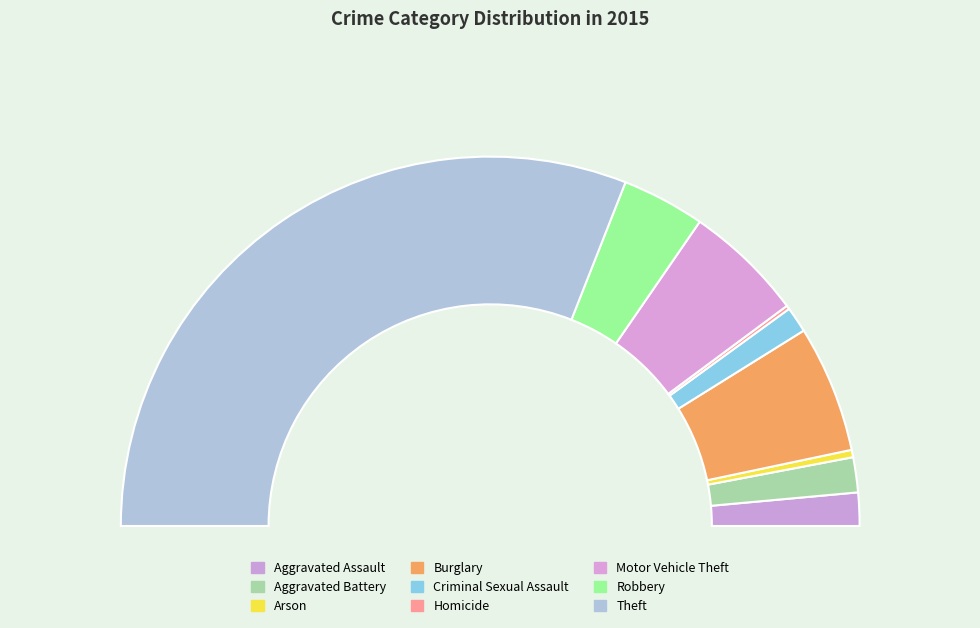

Count the number of slices in the pie.

9